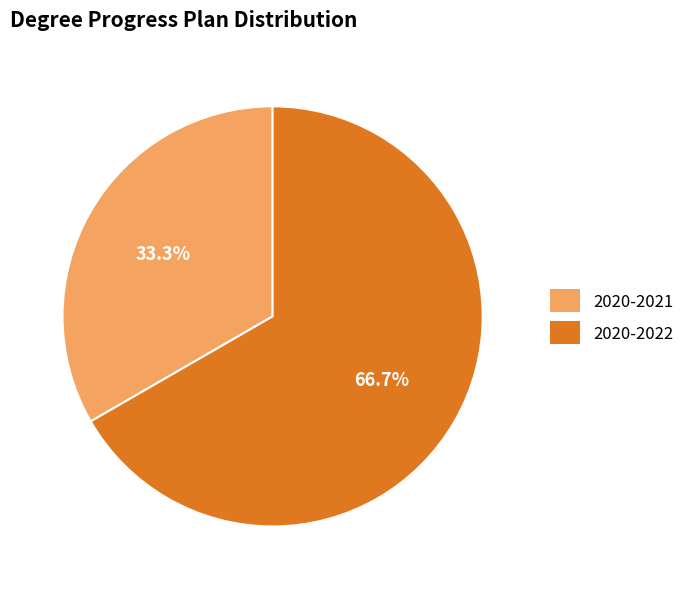

What percentage is the 2020-2022 slice, to the nearest percent?

67%